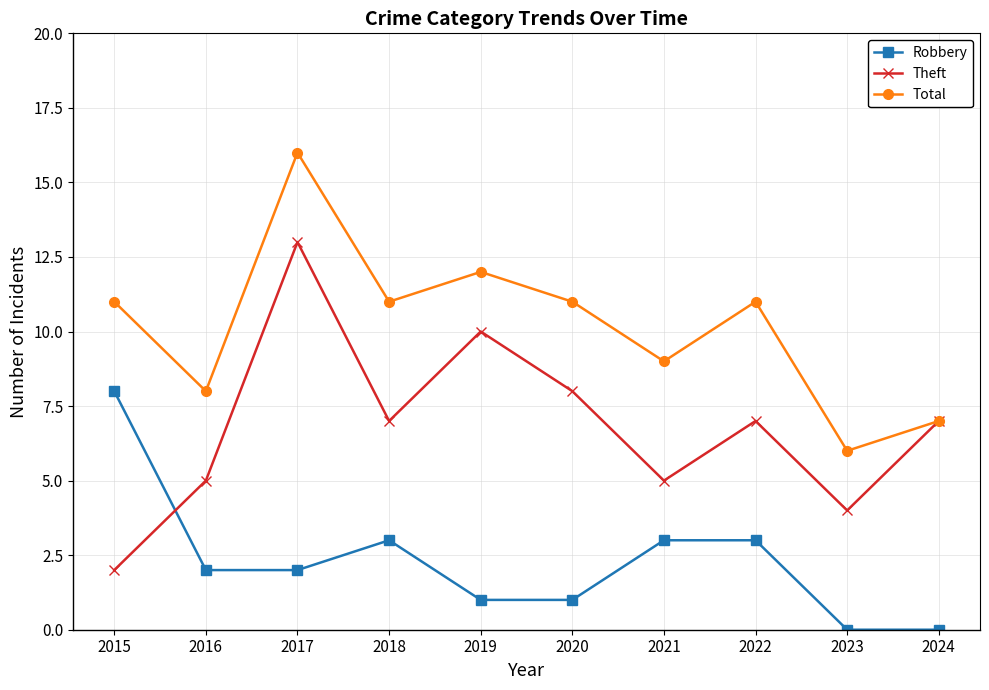

Where does the Theft series first go above 7?

2017